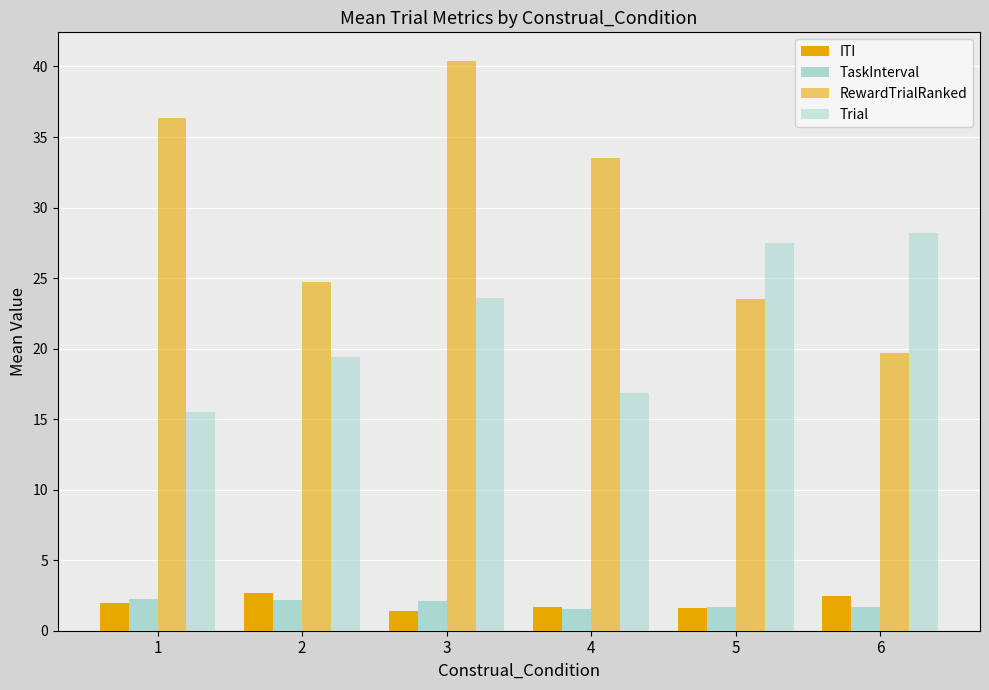

How many bars are there in total?

24